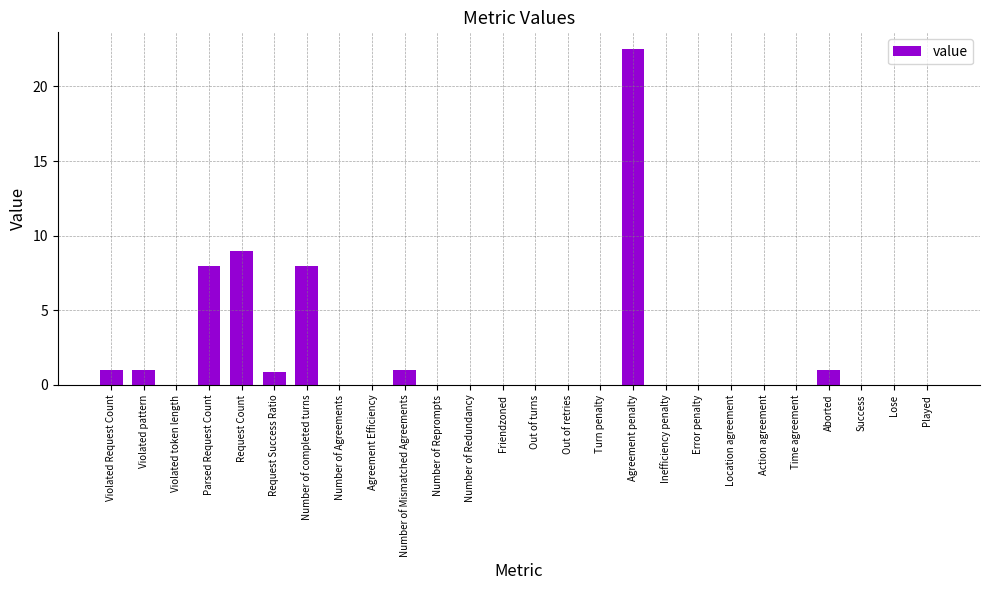

What is the average value?

2.0